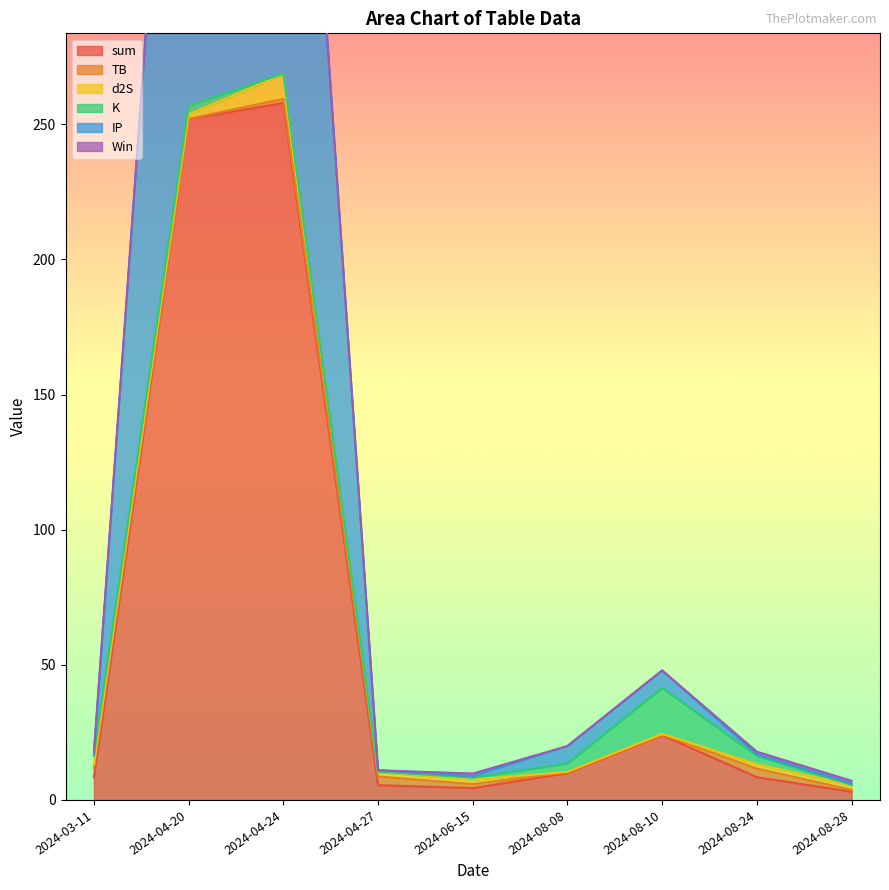

Which series has the widest spread of values?

sum